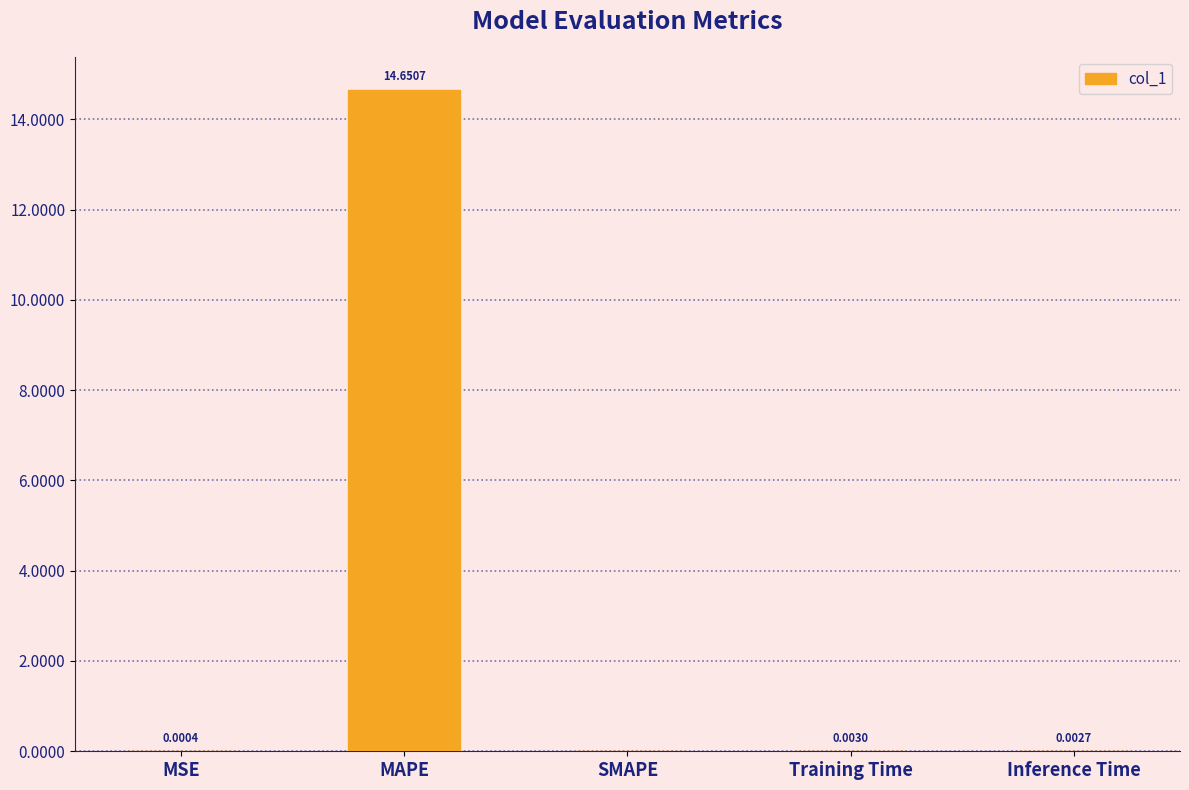

Which has a higher value, SMAPE or Training Time?

Training Time